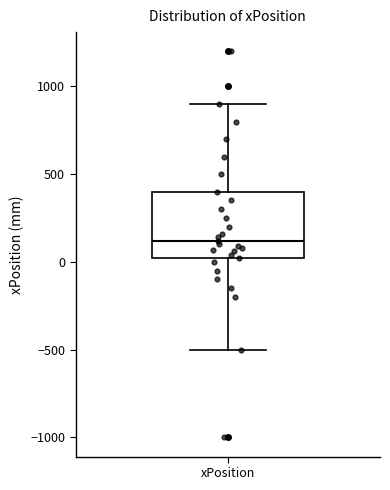

Where is the upper edge of the box for xPosition on the y-axis? The values are not printed on the chart, so give them approximately, as read against the axis.

400